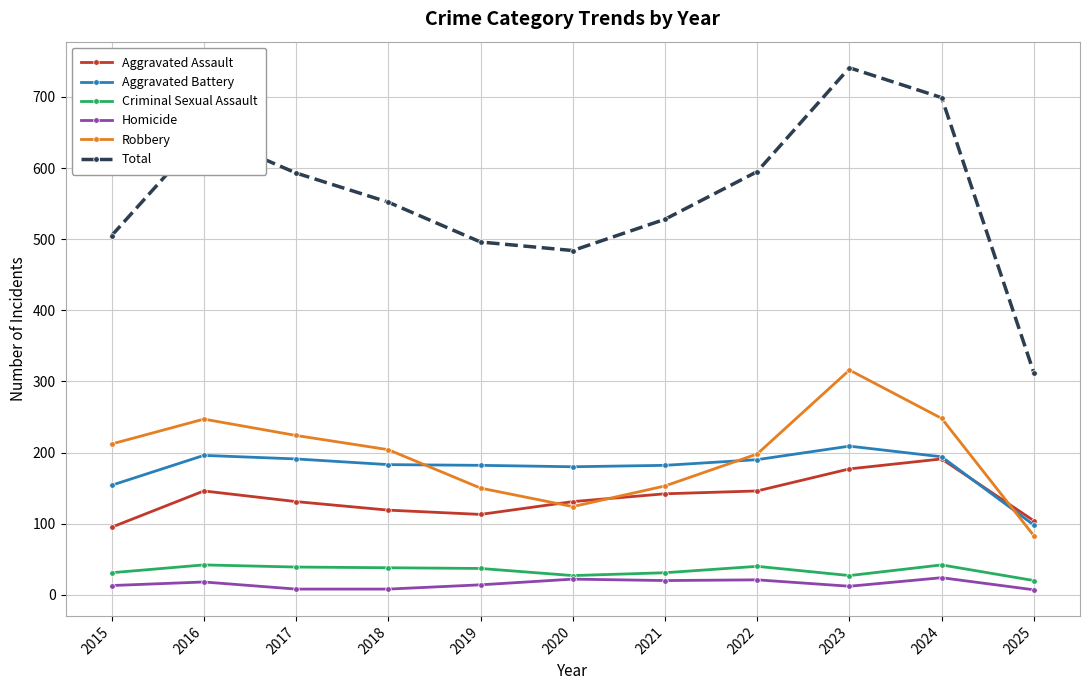

In Robbery, how many points are lower than both neighbors (excluding endpoints)?

1